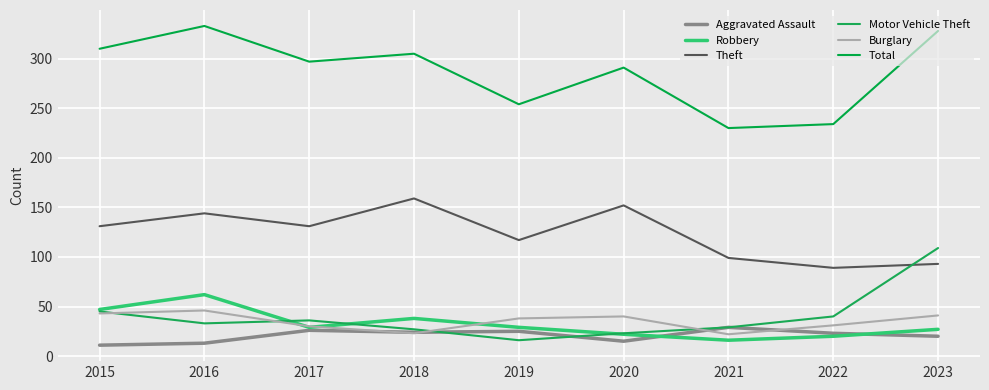

What is the difference between the second highest and second lowest values in the Aggravated Assault series?

13